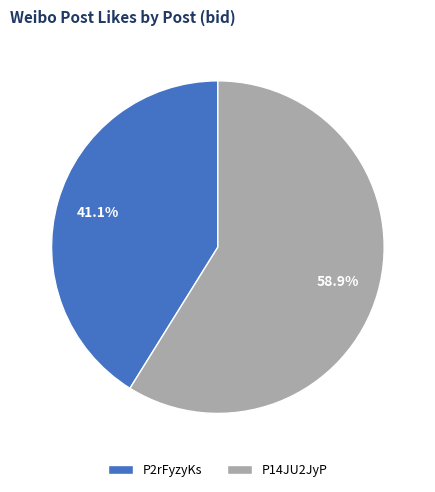

Which category has the biggest portion of the pie?

P14JU2JyP